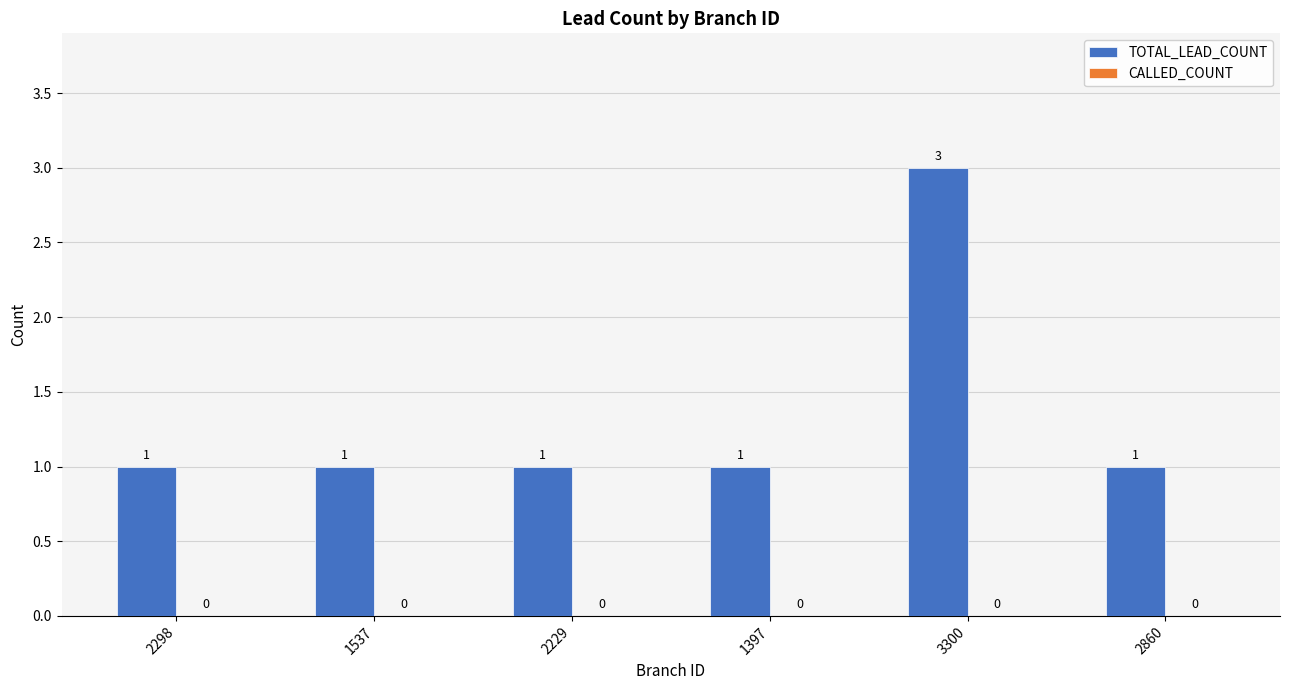

Does the chart contain stacked bars?

No